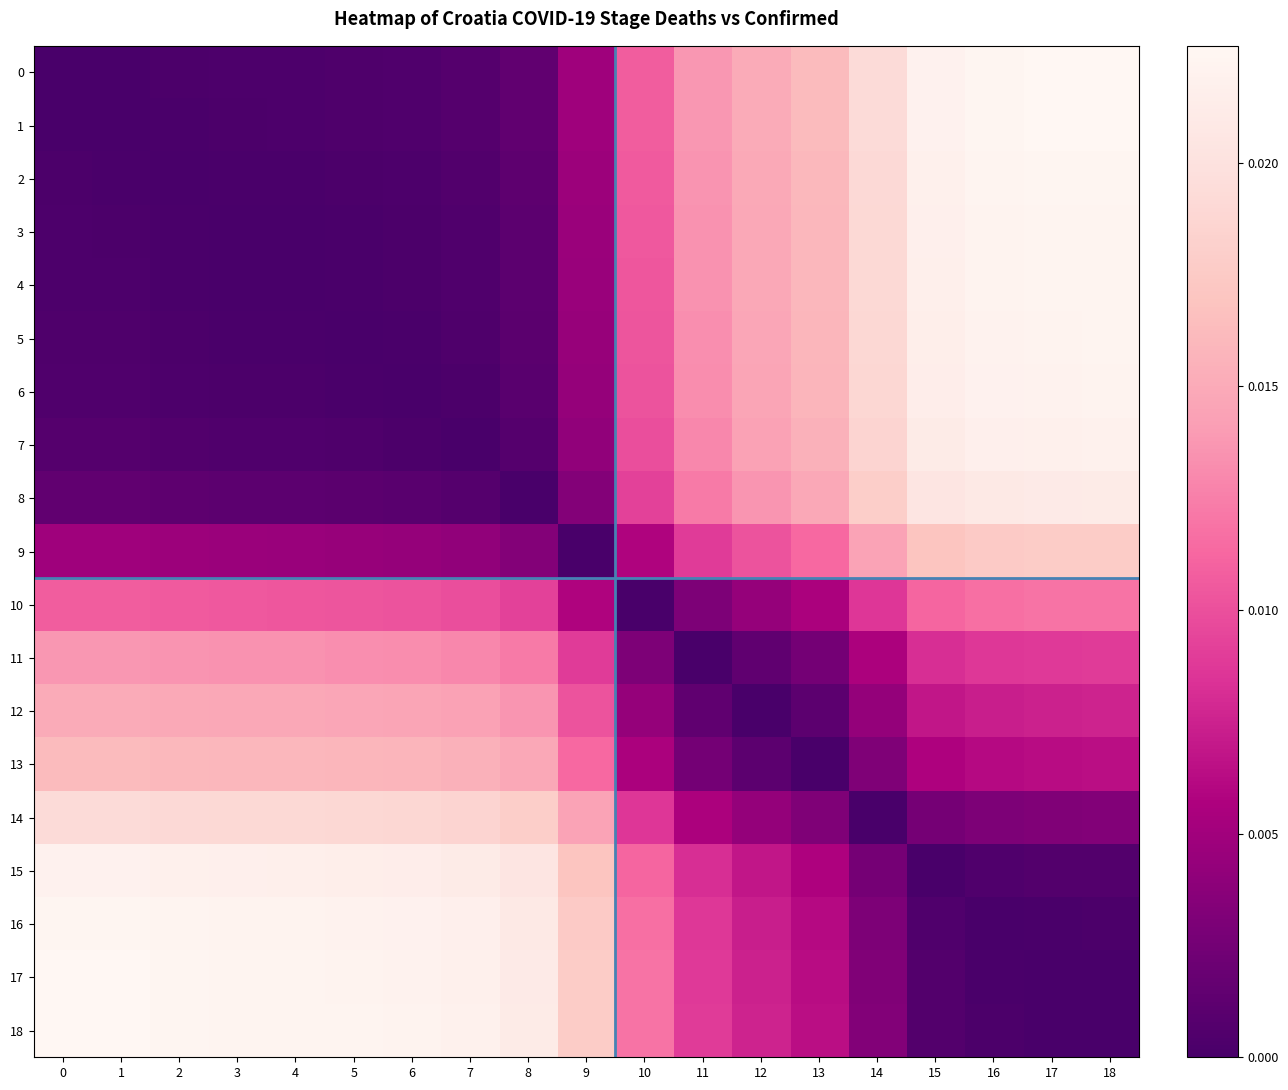

At which category is the sum across all series the highest?

18